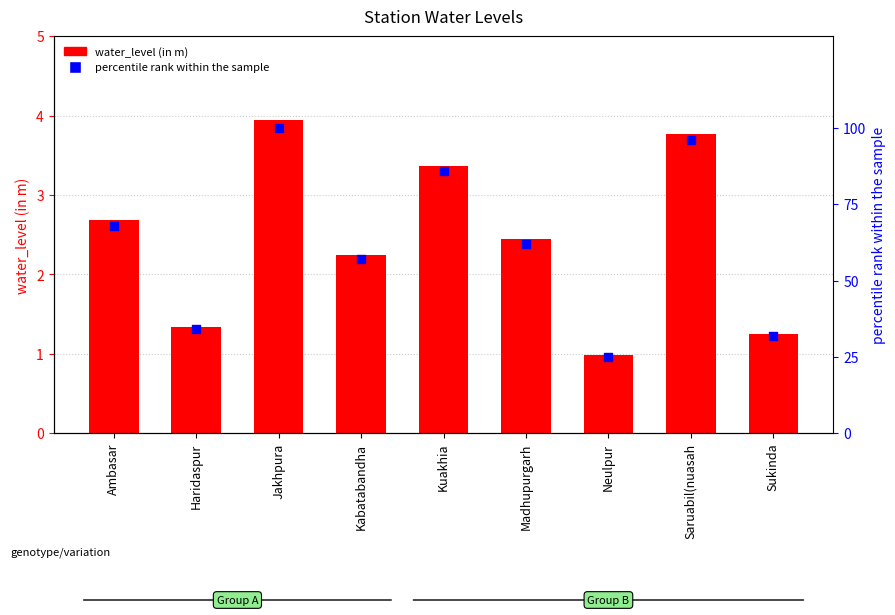

At which category is the sum across all series the highest?

Jakhpura